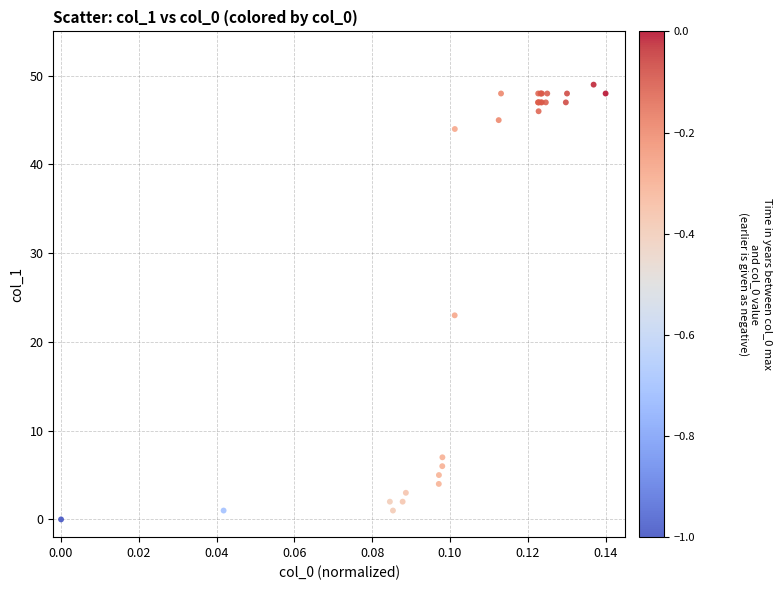

What Y value in the scatter plot is closest to 24?

23